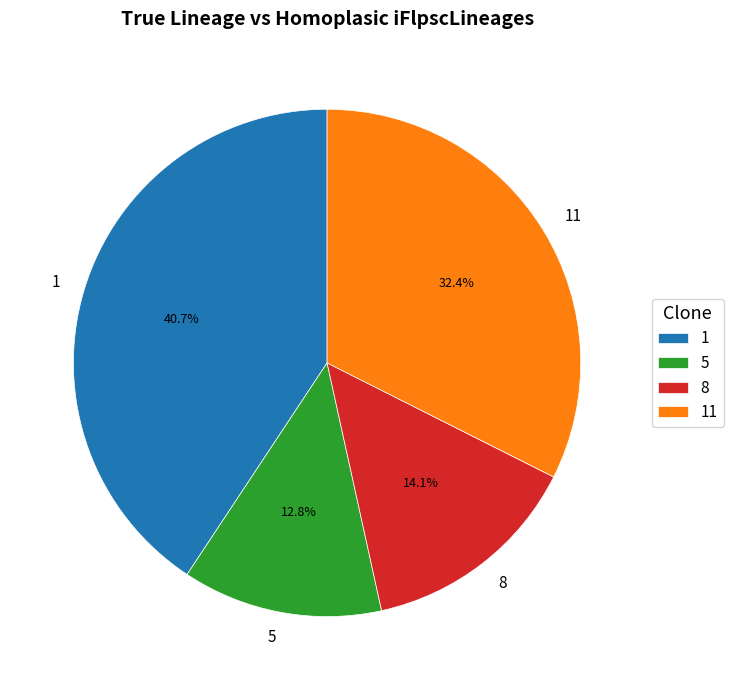

Which has a higher value, 1 or 8?

1